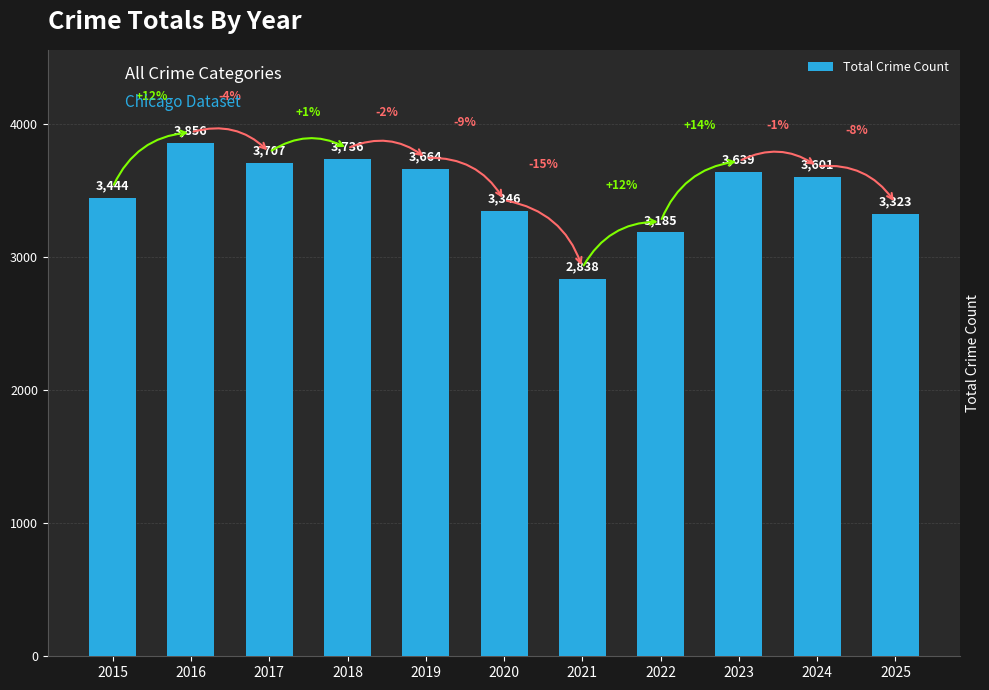

What is the average value?

3485